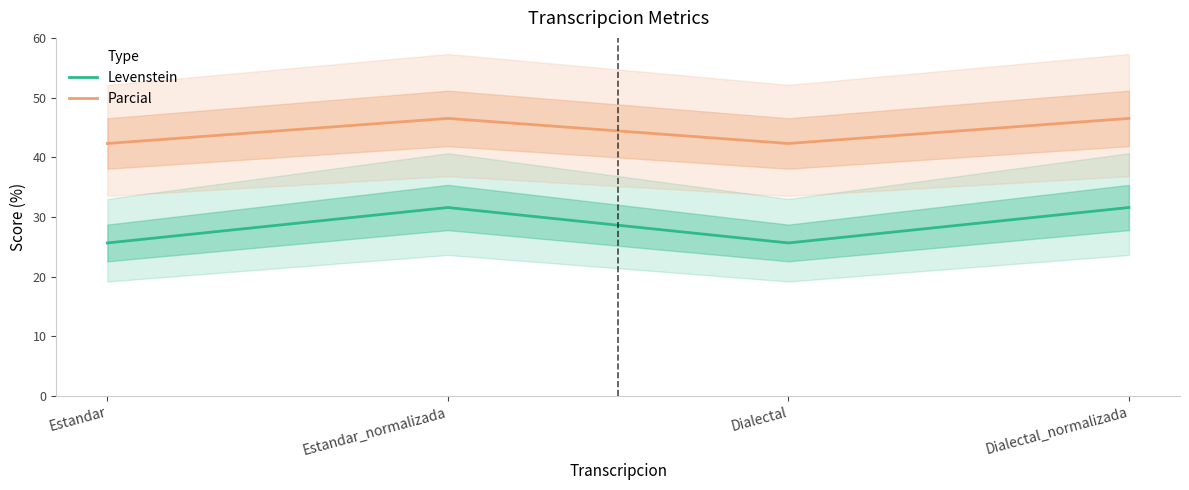

What are all the series names shown in the legend?

Levenstein, Parcial